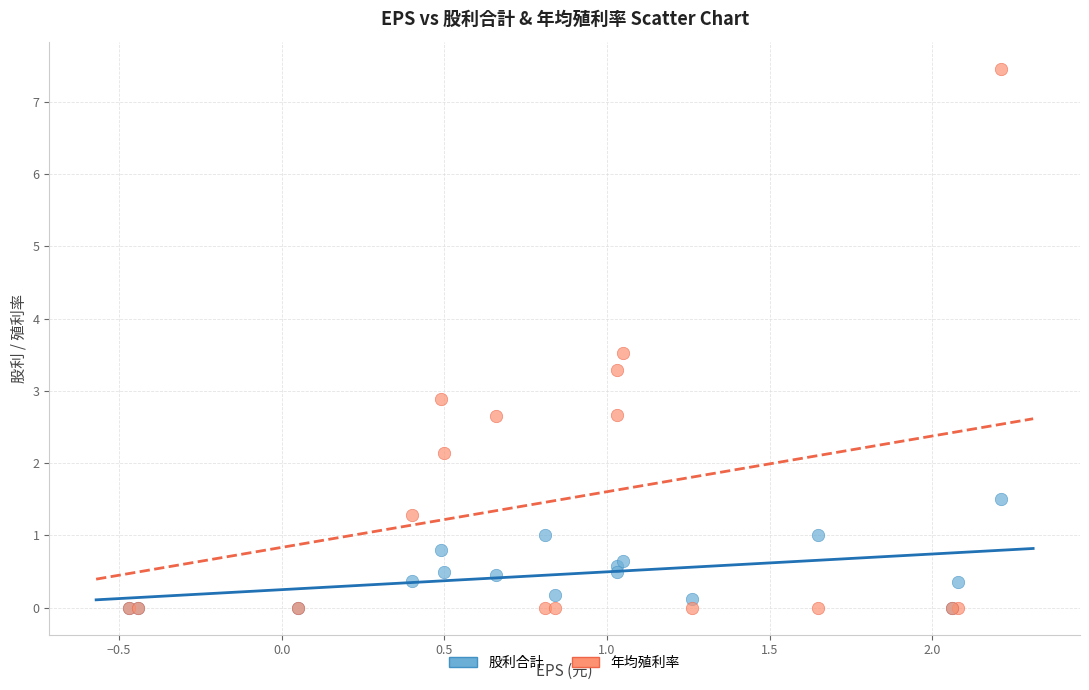

In the 年均殖利率 series, what Y value is closest to 3?

2.9